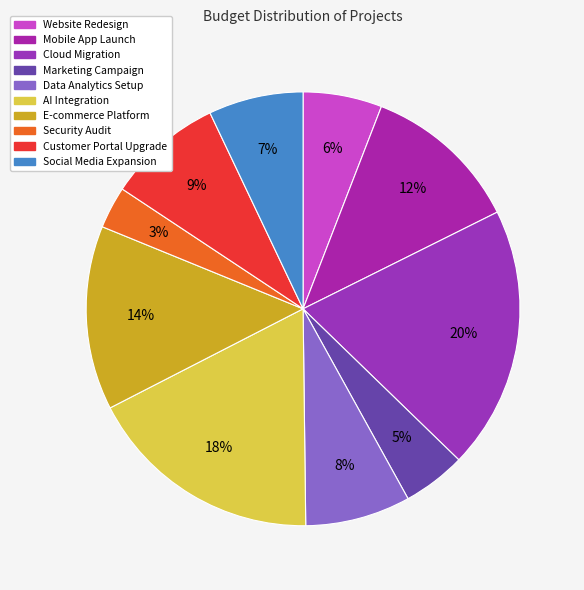

Do Cloud Migration and Customer Portal Upgrade together represent more than half of the pie?

No